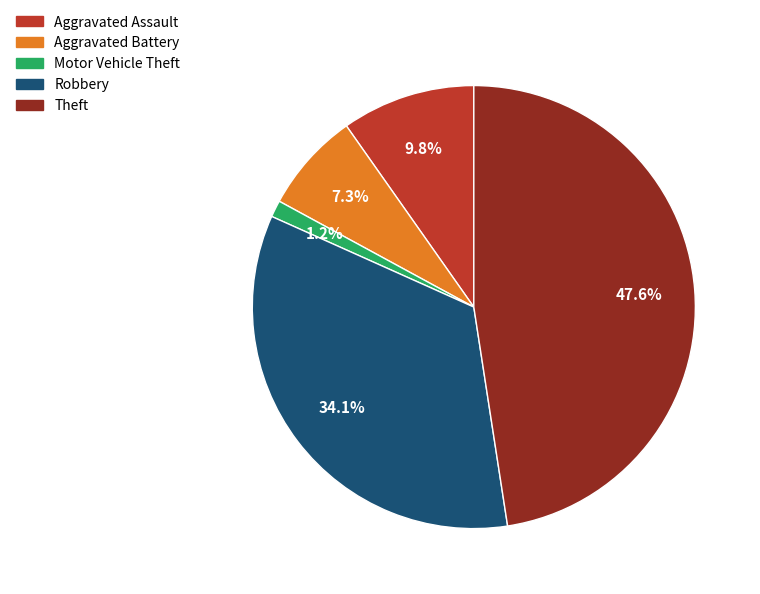

To the nearest percent, what is the difference between the Robbery and Motor Vehicle Theft slice percentages?

33%